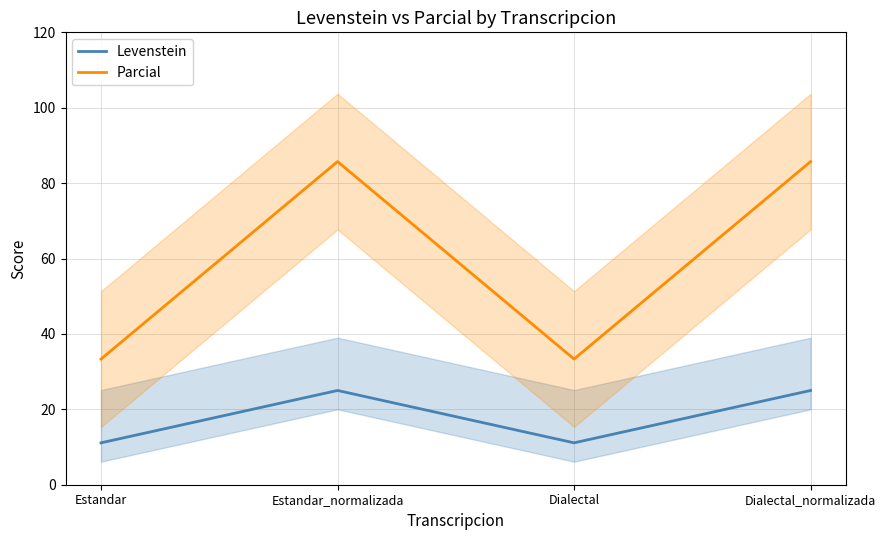

True or false: Levenstein and Parcial intersect in this chart.

False